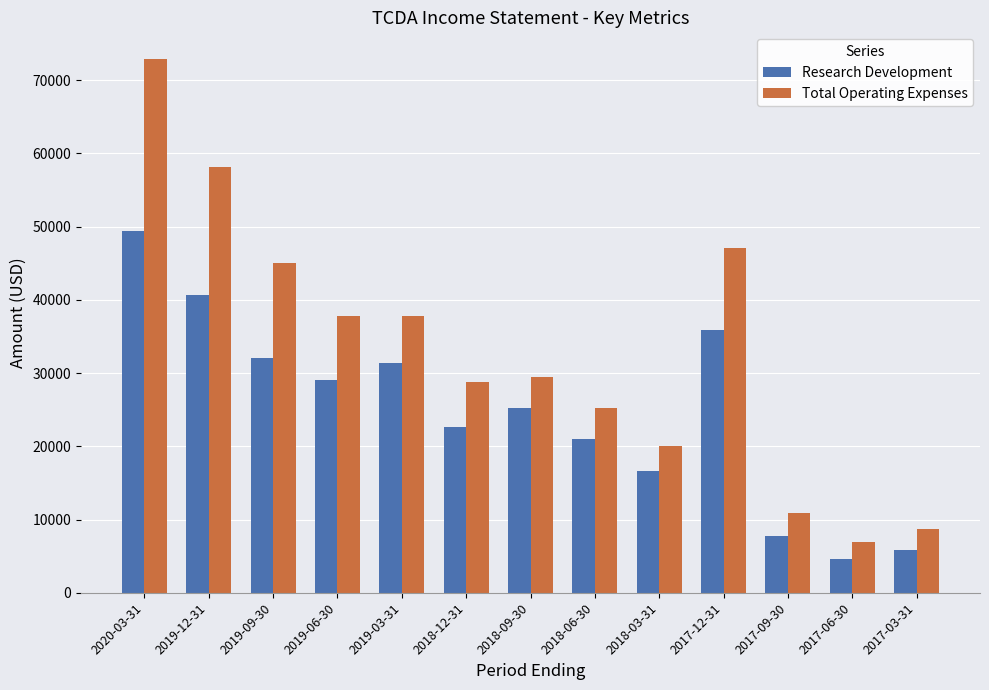

The value of Research Development at 2020-03-31 is 14189. True or false?

False